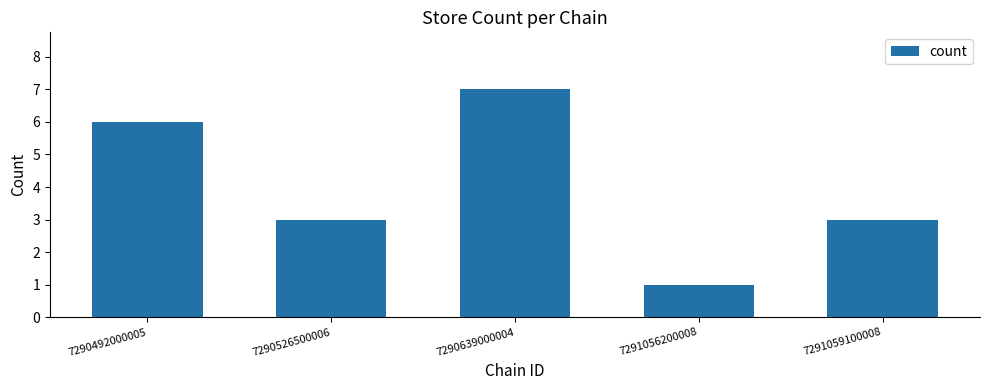

Reading left to right, what are all the values shown in this chart?

6	3	7	1	3